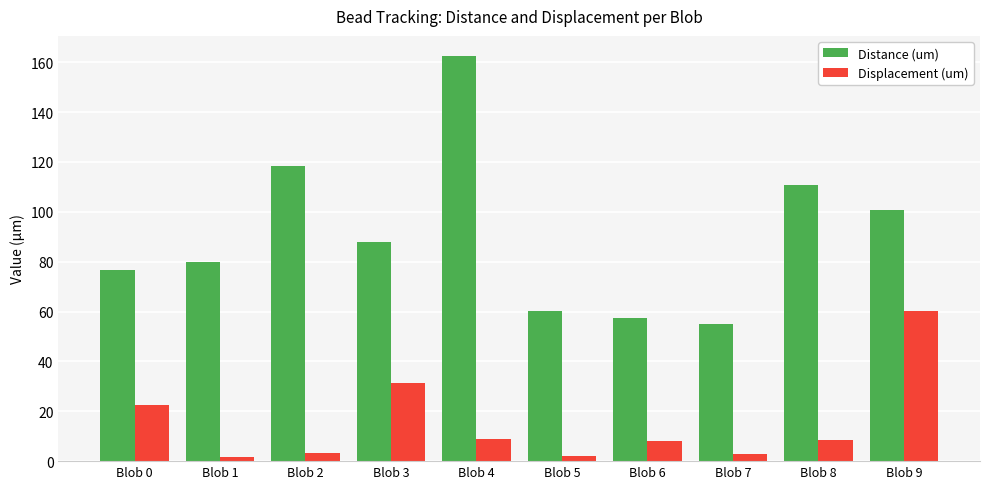

What is the average value of the Displacement (um) series?

14.9